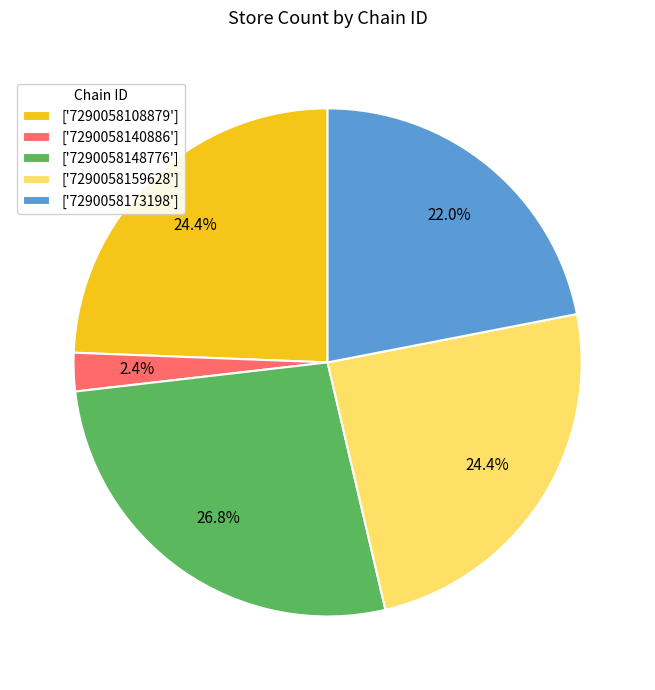

How much of the chart is everything except ['7290058140886']?

97.6%